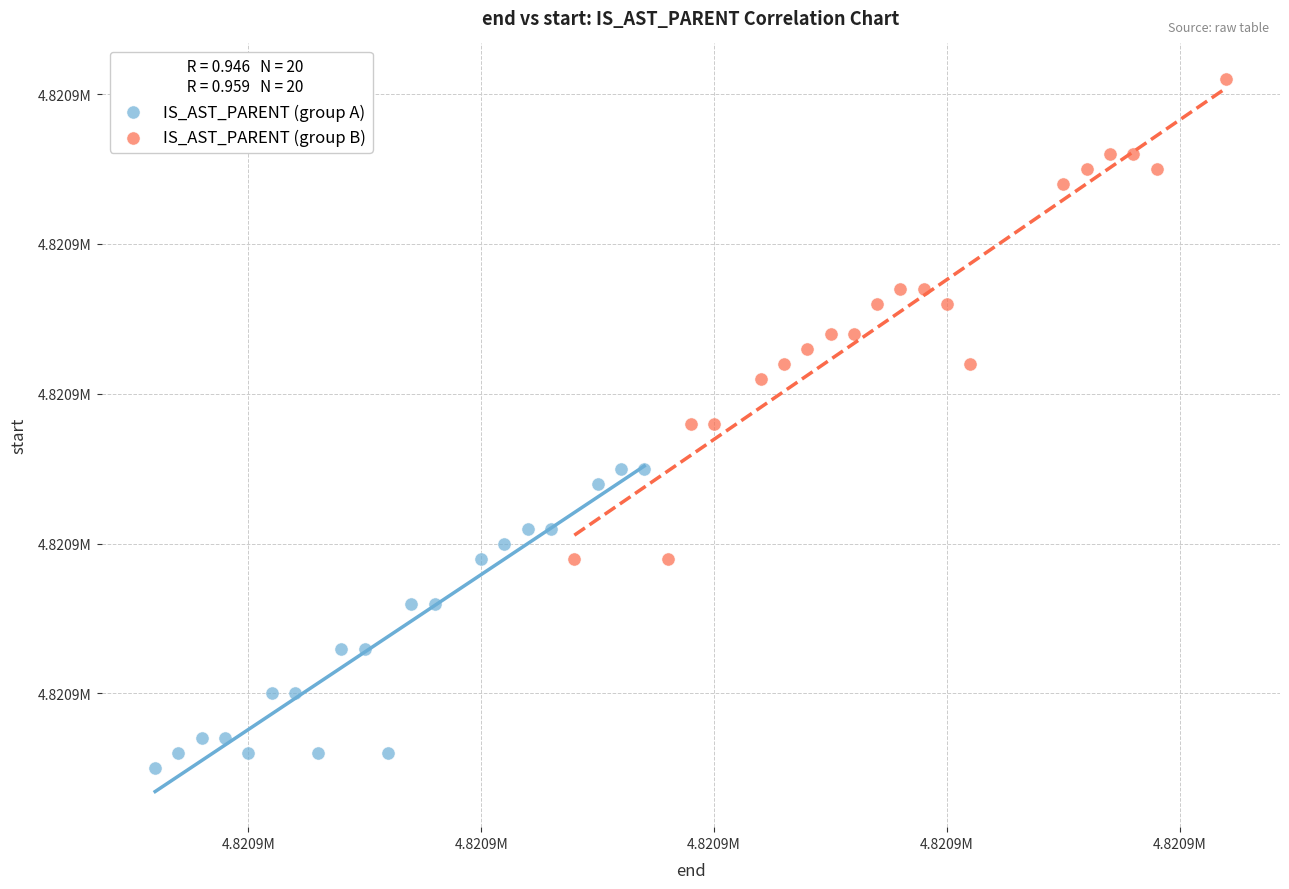

What are all the series names shown in the legend?

IS_AST_PARENT (group A), IS_AST_PARENT (group B)